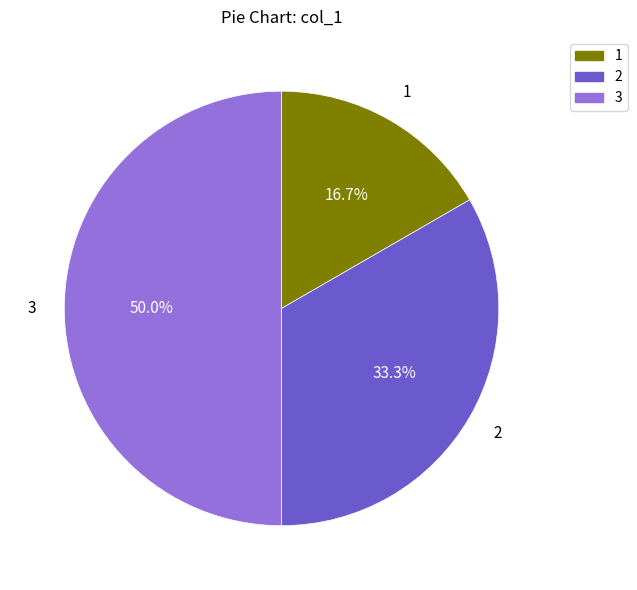

How much of the chart is everything except 2?

66.7%